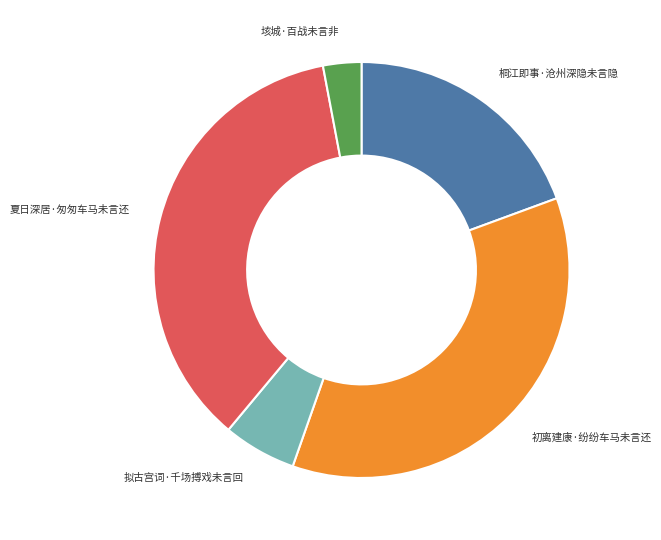

Is there any slice that represents more than half of the pie?

No